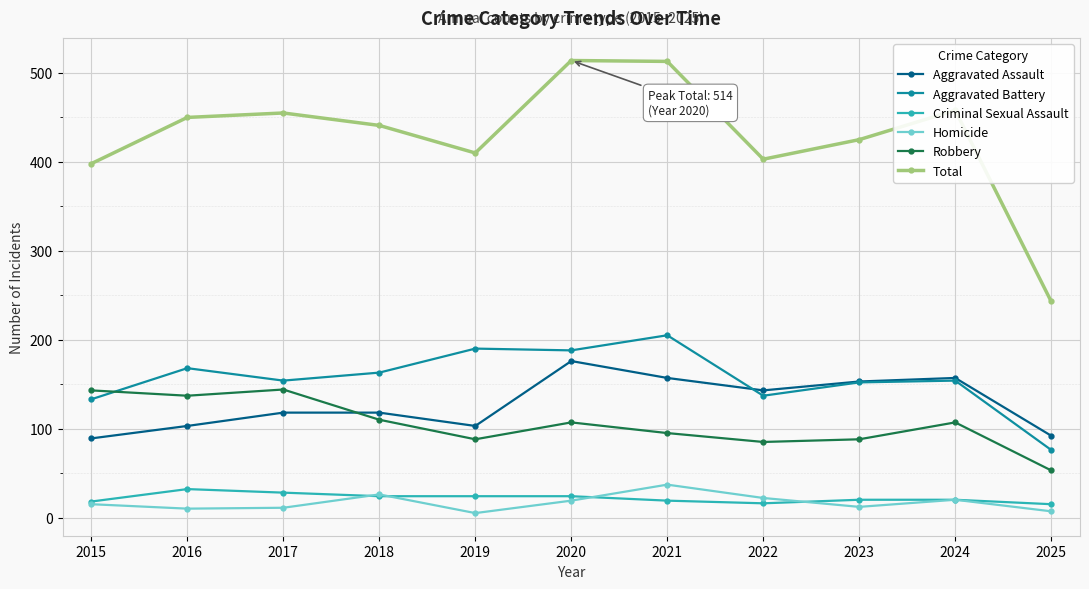

The value of Total at 2025 is 367. True or false?

False